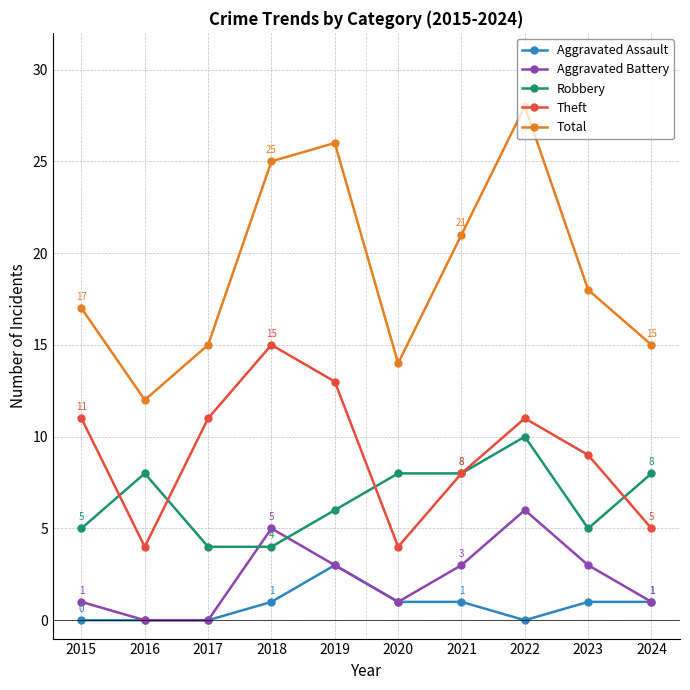

Reading left to right, transcribe all the data shown in this chart.

Aggravated Assault: 2015=0	2016=0	2017=0	2018=1	2019=3	2020=1	2021=1	2022=0	2023=1	2024=1
Aggravated Battery: 2015=1	2016=0	2017=0	2018=5	2019=3	2020=1	2021=3	2022=6	2023=3	2024=1
Robbery: 2015=5	2016=8	2017=4	2018=4	2019=6	2020=8	2021=8	2022=10	2023=5	2024=8
Theft: 2015=11	2016=4	2017=11	2018=15	2019=13	2020=4	2021=8	2022=11	2023=9	2024=5
Total: 2015=17	2016=12	2017=15	2018=25	2019=26	2020=14	2021=21	2022=28	2023=18	2024=15